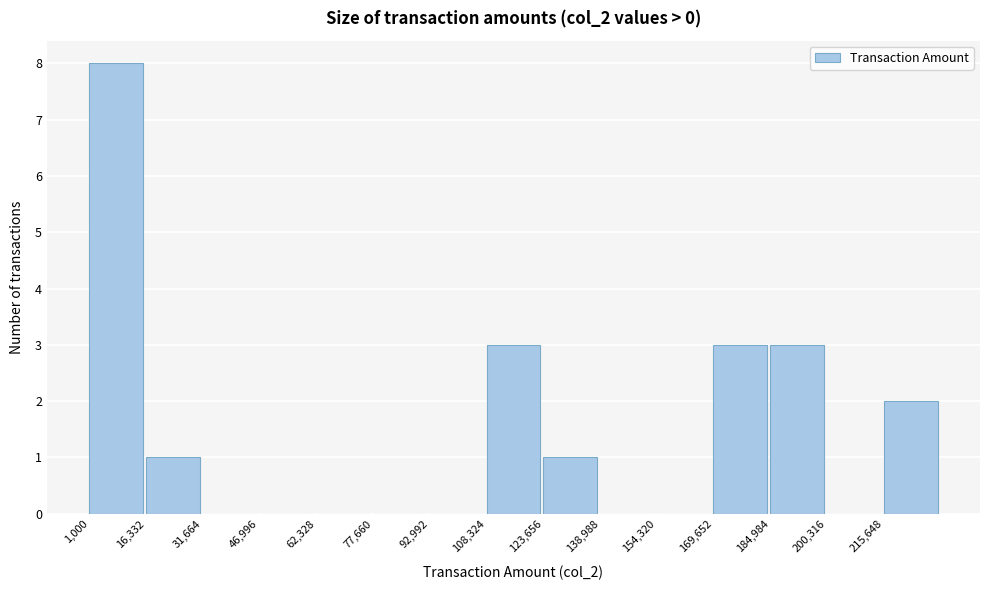

Which range on the x-axis has the tallest bar?

2000 to 16000